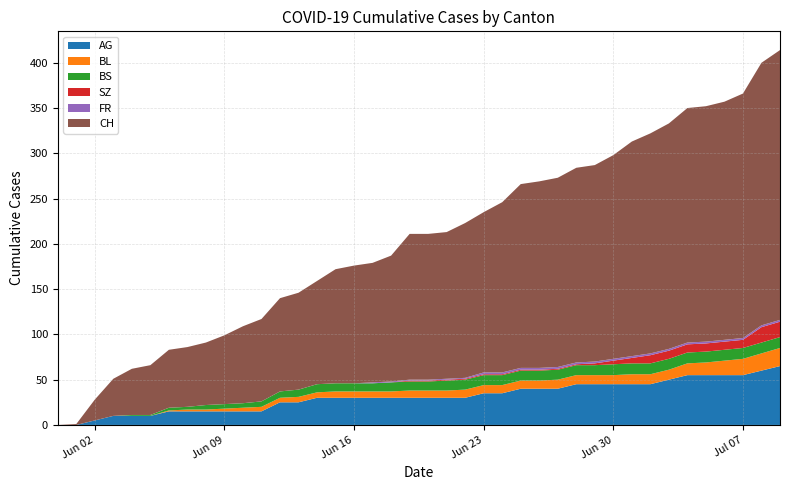

Reading left to right, list all the values displayed in this chart.

AG: 0=0	1=0	2=5	3=10	4=10	5=10	6=15	7=15	8=15	9=15	10=15	11=15	12=25	13=25	14=30	15=30	16=30	17=30	18=30	19=30	20=30	21=30	22=30	23=35	24=35	25=40	26=40	27=40	28=45	29=45	30=45	31=45	32=45	33=50	34=55	35=55	36=55	37=55	38=60	39=65
BL: 0=0	1=0	2=0	3=0	4=0	5=0	6=1	7=2	8=2	9=3	10=4	11=5	12=5	13=6	14=6	15=7	16=7	17=7	18=7	19=8	20=8	21=8	22=9	23=9	24=9	25=9	26=9	27=10	28=10	29=10	30=10	31=11	32=11	33=11	34=13	35=14	36=16	37=18	38=19	39=20
BS: 0=0	1=0	2=0	3=0	4=1	5=1	6=3	7=3	8=5	9=5	10=5	11=6	12=7	13=8	14=9	15=9	16=9	17=9	18=10	19=10	20=10	21=11	22=11	23=11	24=11	25=11	26=11	27=11	28=11	29=11	30=12	31=12	32=12	33=12	34=12	35=12	36=12	37=12	38=12	39=12
SZ: 0=0	1=0	2=0	3=0	4=0	5=0	6=0	7=0	8=0	9=0	10=0	11=0	12=0	13=0	14=0	15=0	16=0	17=0	18=0	19=1	20=1	21=1	22=1	23=1	24=1	25=1	26=1	27=1	28=1	29=2	30=4	31=6	32=9	33=9	34=9	35=9	36=9	37=9	38=17	39=17
FR: 0=0	1=0	2=0	3=0	4=0	5=0	6=0	7=0	8=0	9=0	10=0	11=0	12=0	13=0	14=0	15=0	16=0	17=1	18=1	19=1	20=1	21=1	22=1	23=2	24=2	25=2	26=2	27=2	28=2	29=2	30=2	31=2	32=2	33=2	34=2	35=2	36=2	37=2	38=2	39=2
CH: 0=0	1=1	2=23	3=41	4=51	5=55	6=64	7=66	8=69	9=76	10=85	11=91	12=103	13=107	14=114	15=126	16=130	17=132	18=139	19=161	20=161	21=162	22=171	23=177	24=188	25=203	26=206	27=209	28=215	29=217	30=225	31=237	32=243	33=249	34=259	35=260	36=263	37=270	38=290	39=298